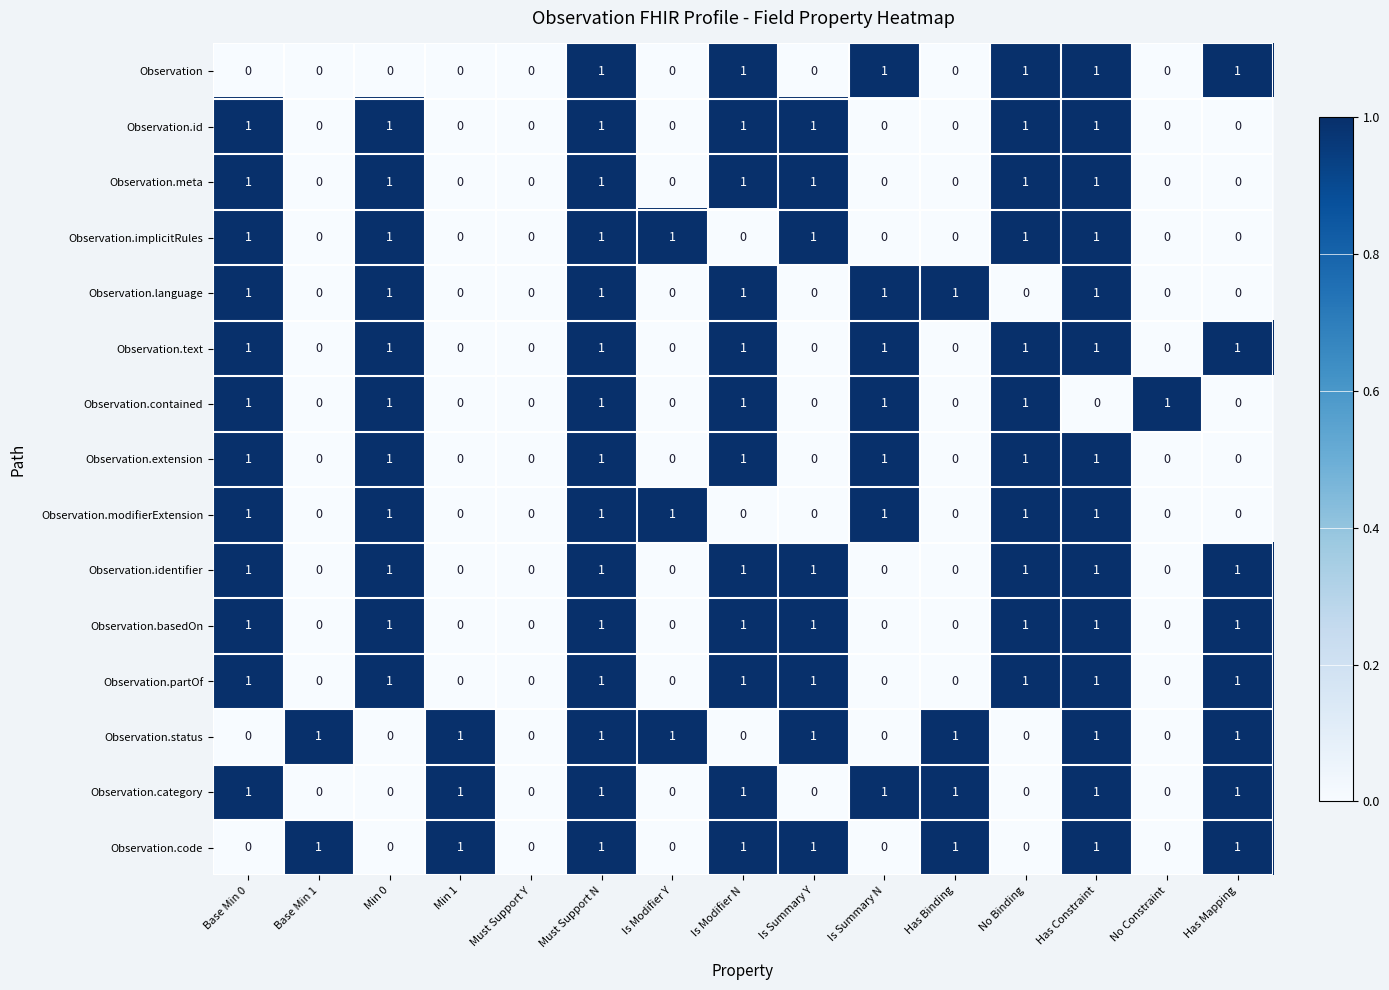

How many data points does each series have?

15